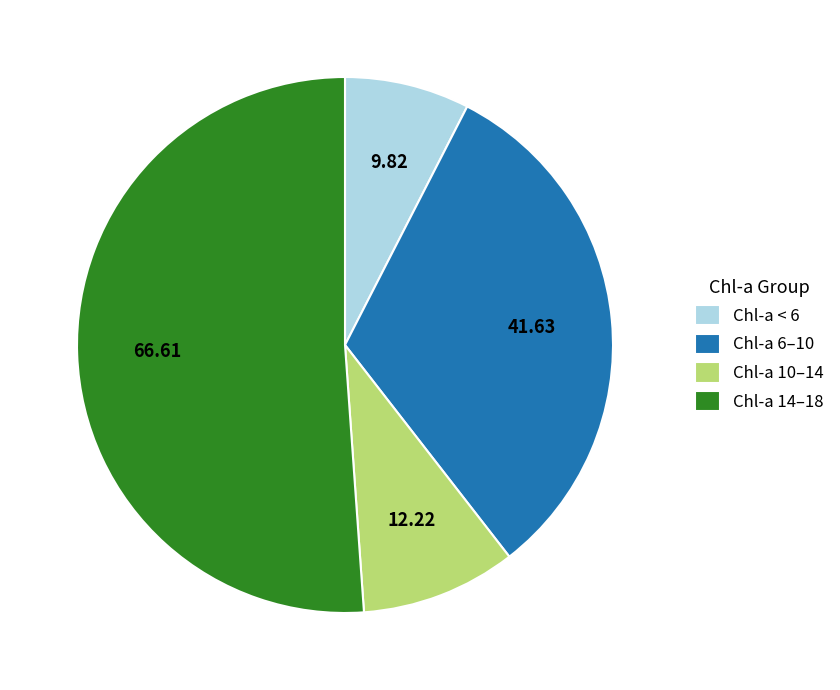

Does any single category account for the majority?

Yes